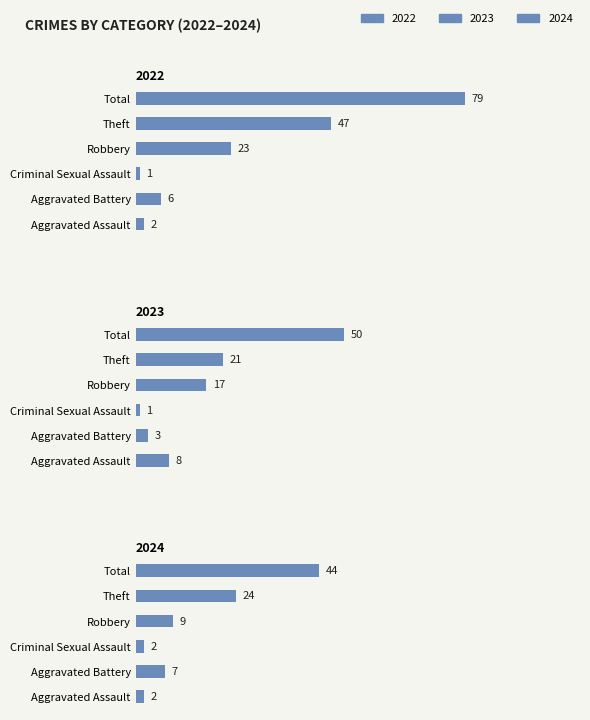

What value does the 2022 series have at Aggravated Battery?

6